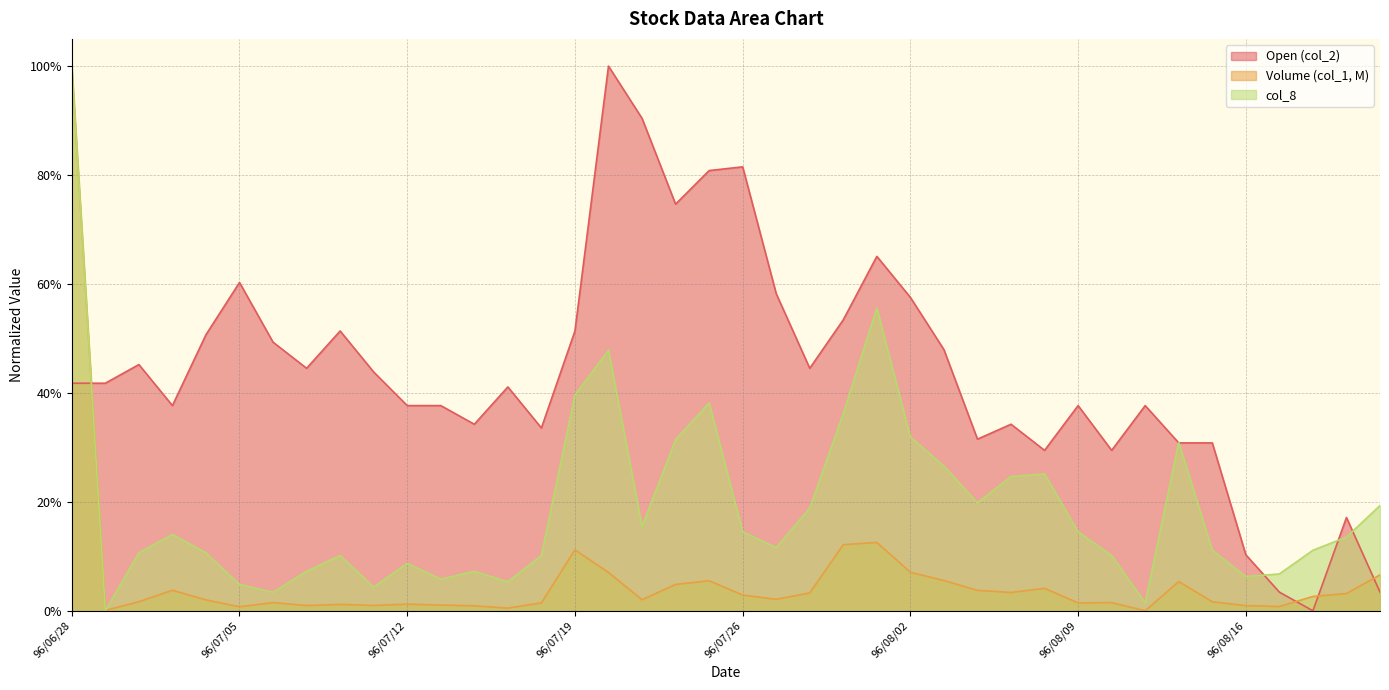

List the series in order of their peak value, lowest first.

Open (col_2), Volume (col_1, M), col_8